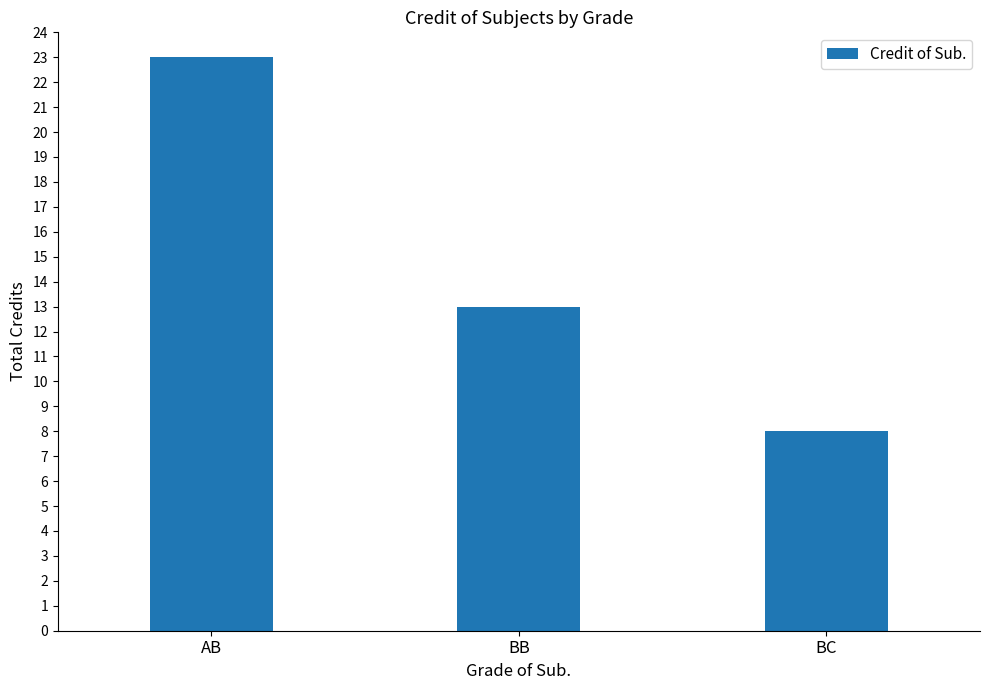

List the labels in order of value, largest first.

AB, BB, BC